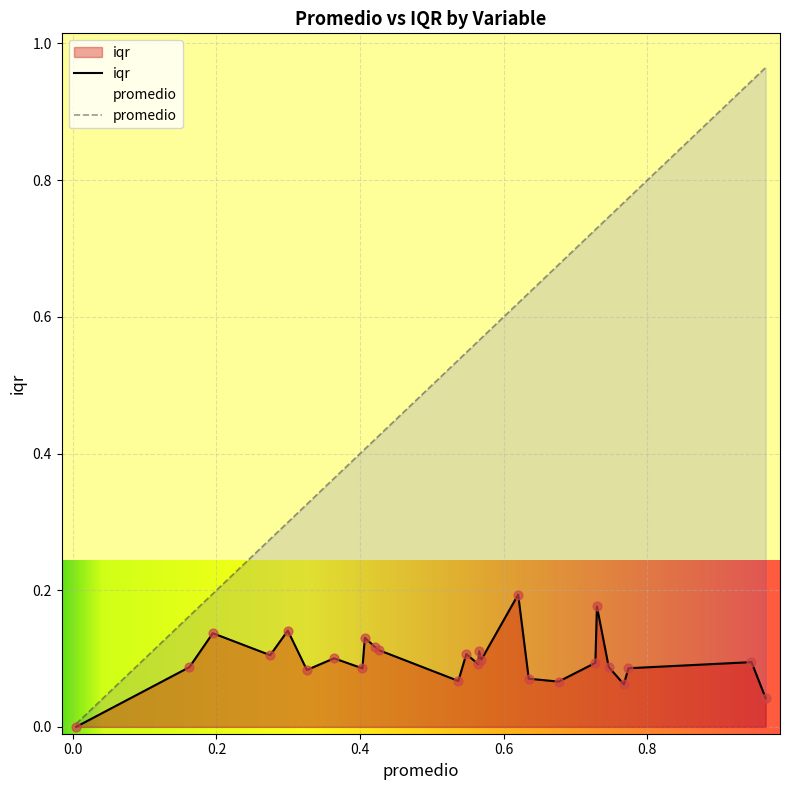

Which series has the largest total across all categories?

promedio